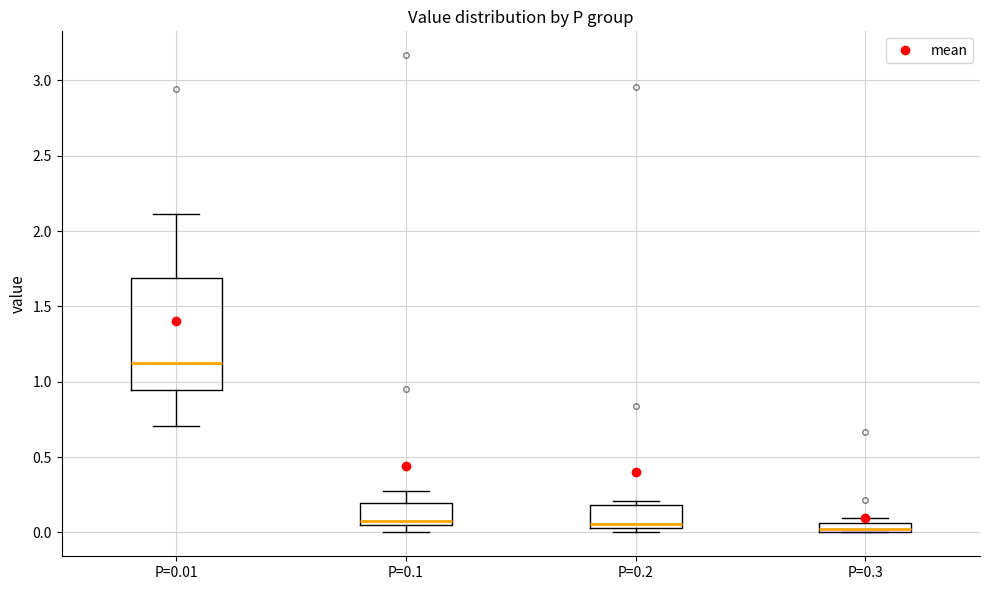

Where is the upper edge of the box for P=0.01 on the y-axis? The values are not printed on the chart, so give them approximately, as read against the axis.

1.70